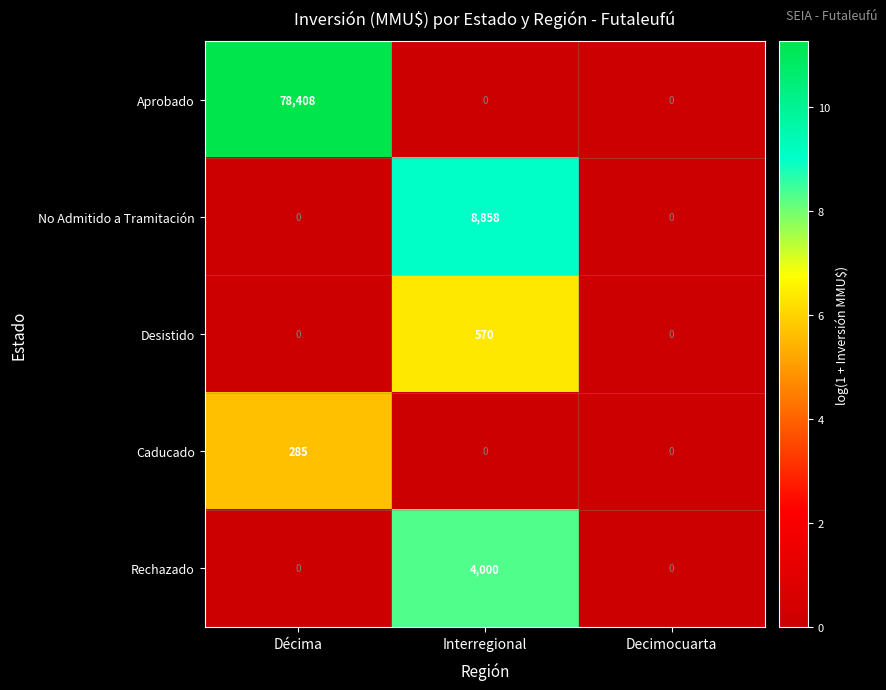

How many data points in No Admitido a Tramitación are above 0?

1